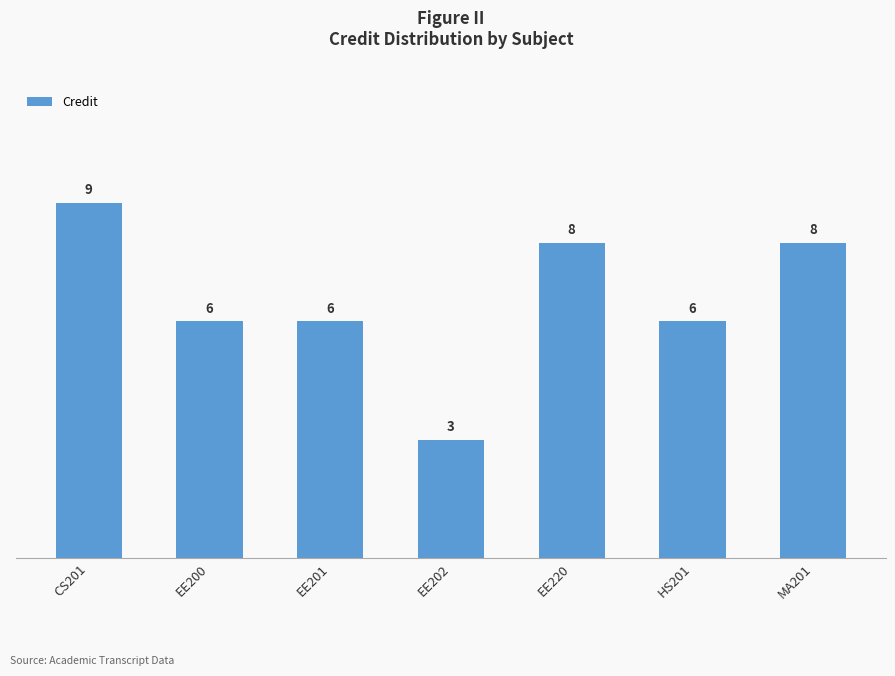

How many bars are there in total?

7